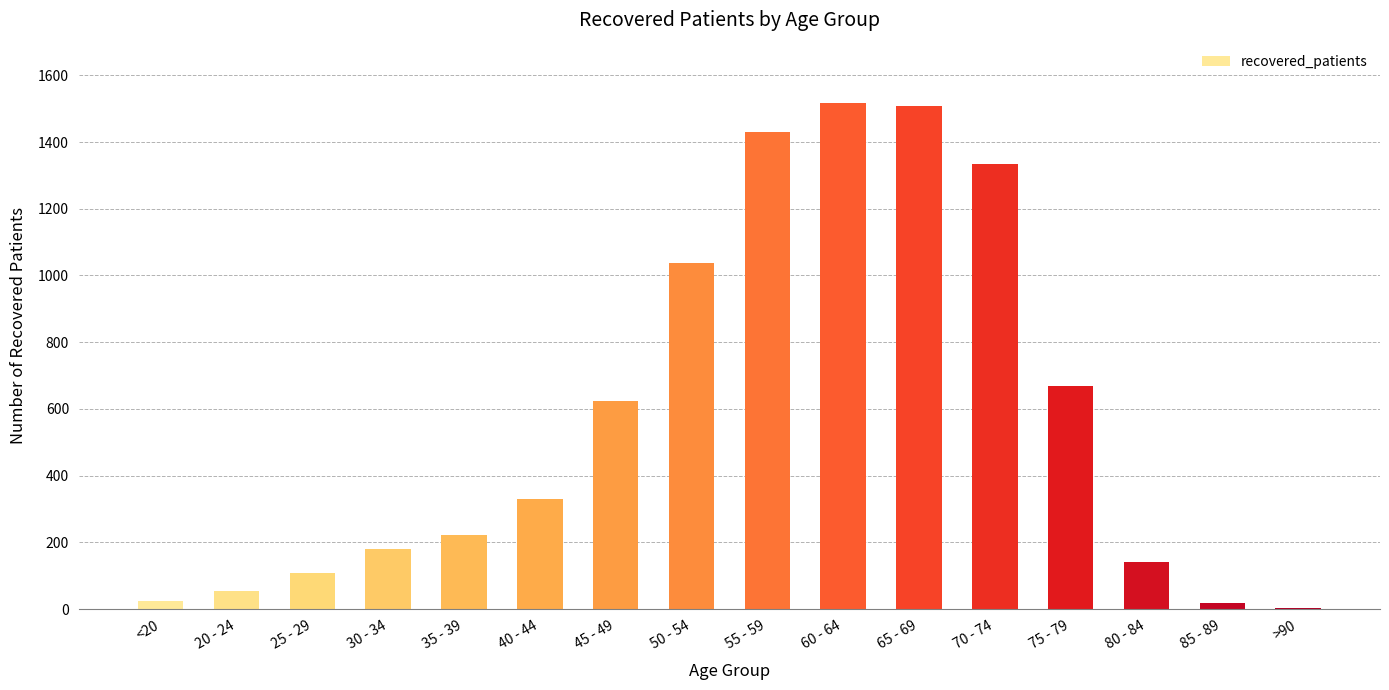

What is the greatest value displayed?

1516